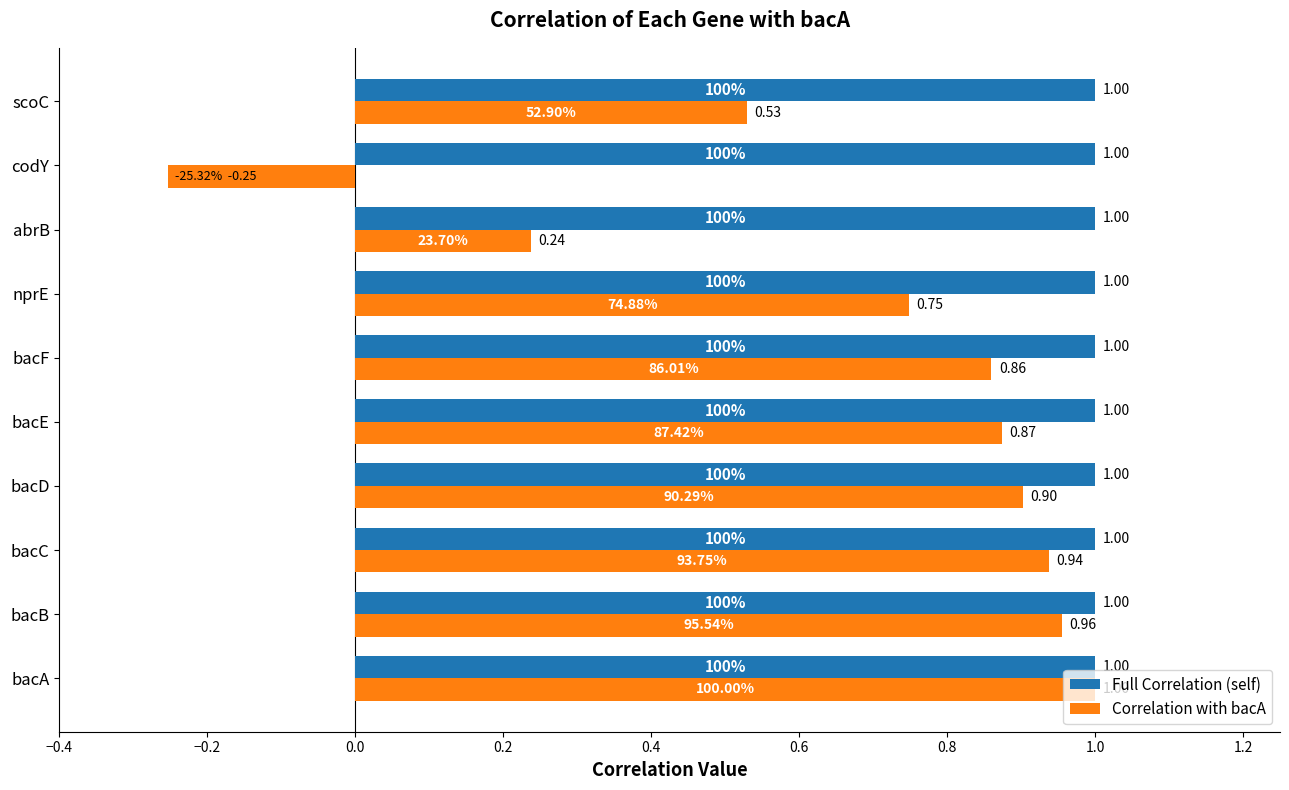

Which category has the lowest value across all series?

codY